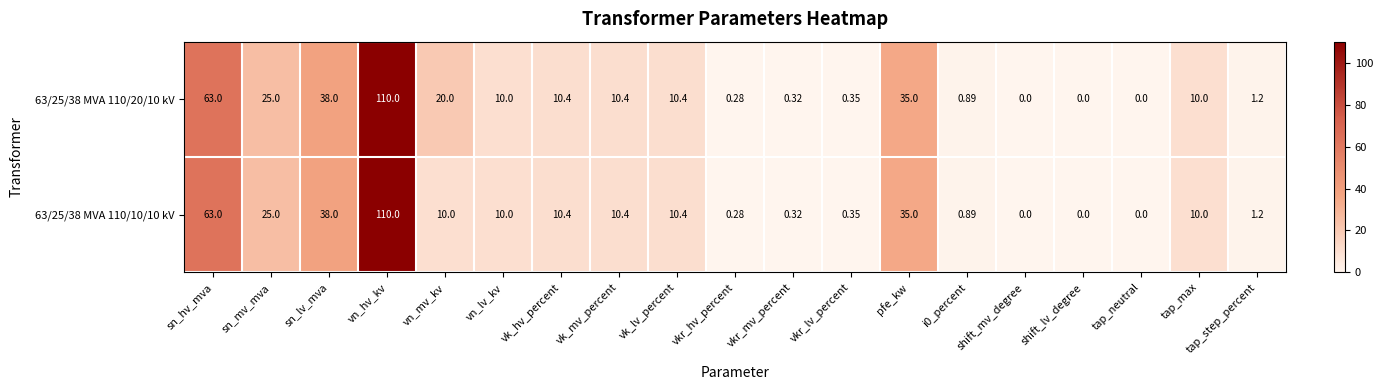

At which category is the sum across all series the highest?

vn_hv_kv